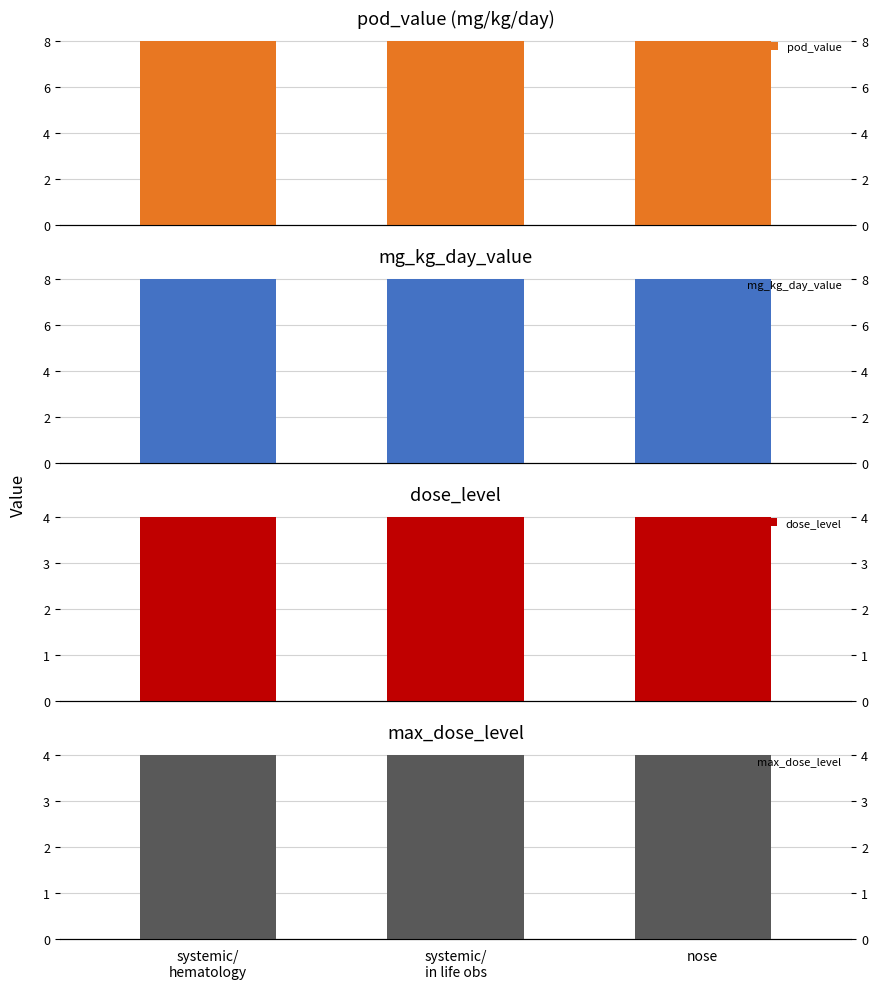

What is the difference between the highest and lowest values at systemic/
hematology?

4